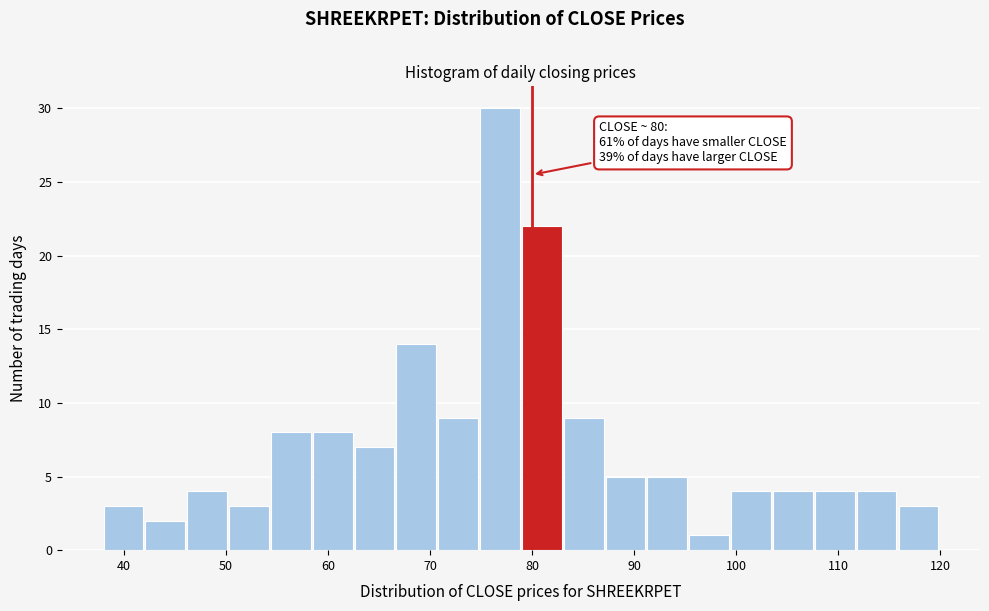

Which range on the x-axis has the tallest bar?

74.9 to 79.0